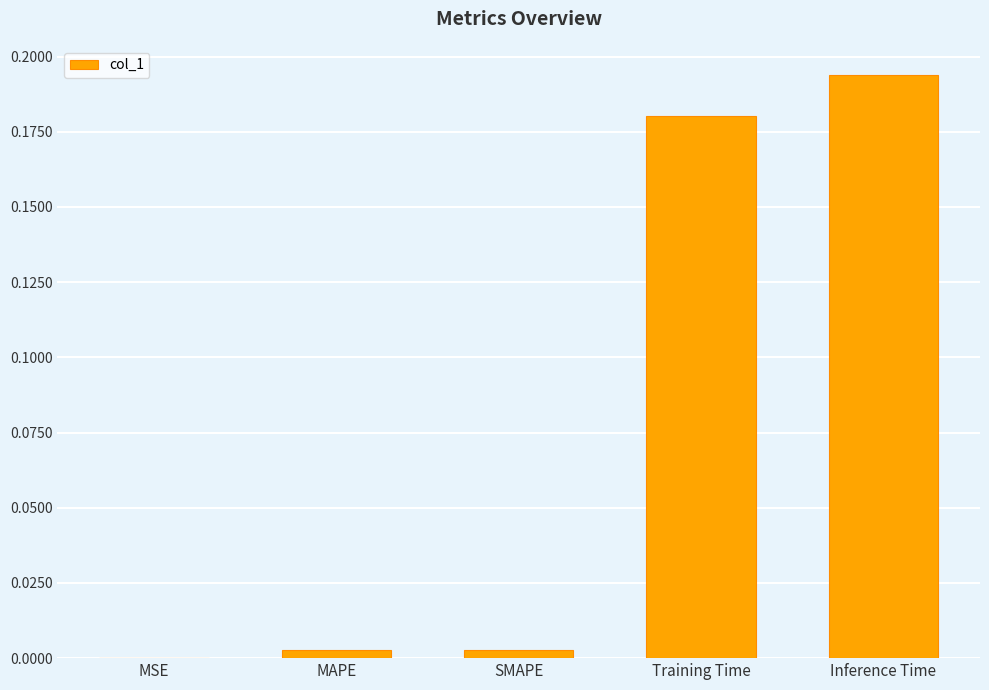

At which category does the chart reach its peak across all series?

Inference Time